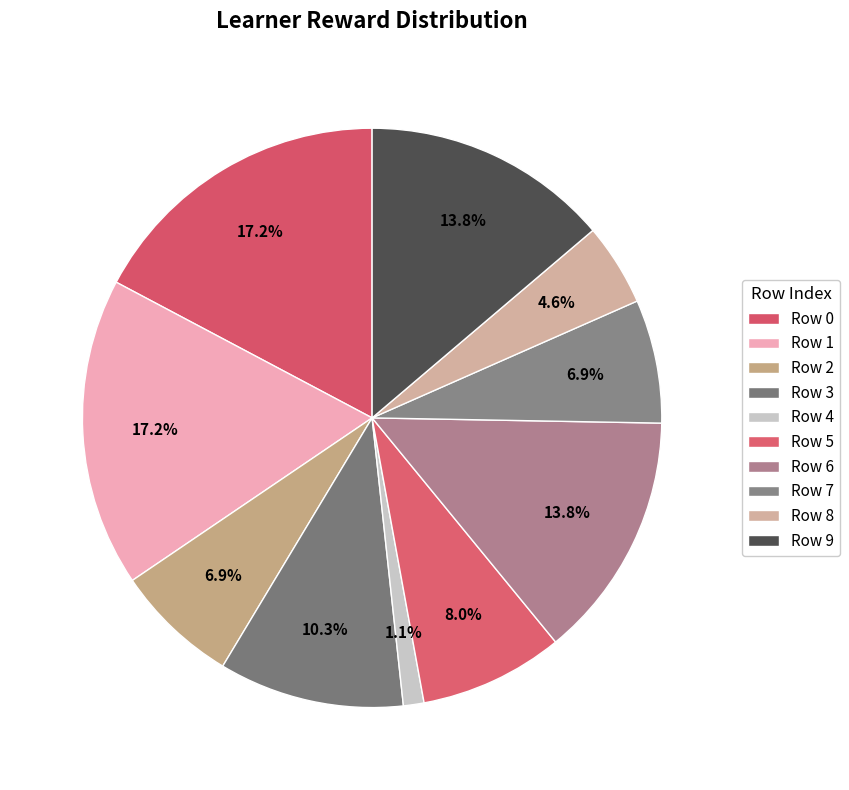

Between Row 1 and Row 5, which is larger?

Row 1